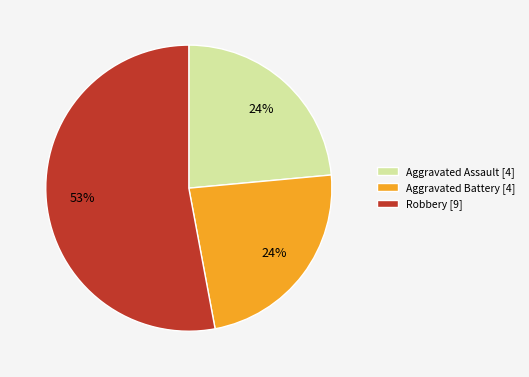

The Aggravated Assault [4] slice represents 24% of the pie. True or false?

True